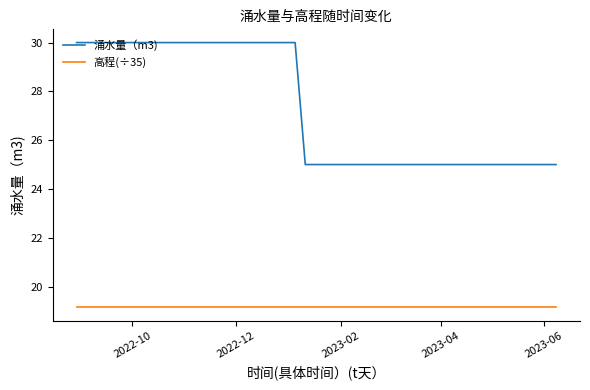

True or false: 涌水量（m3) and 高程(÷35) intersect in this chart.

False